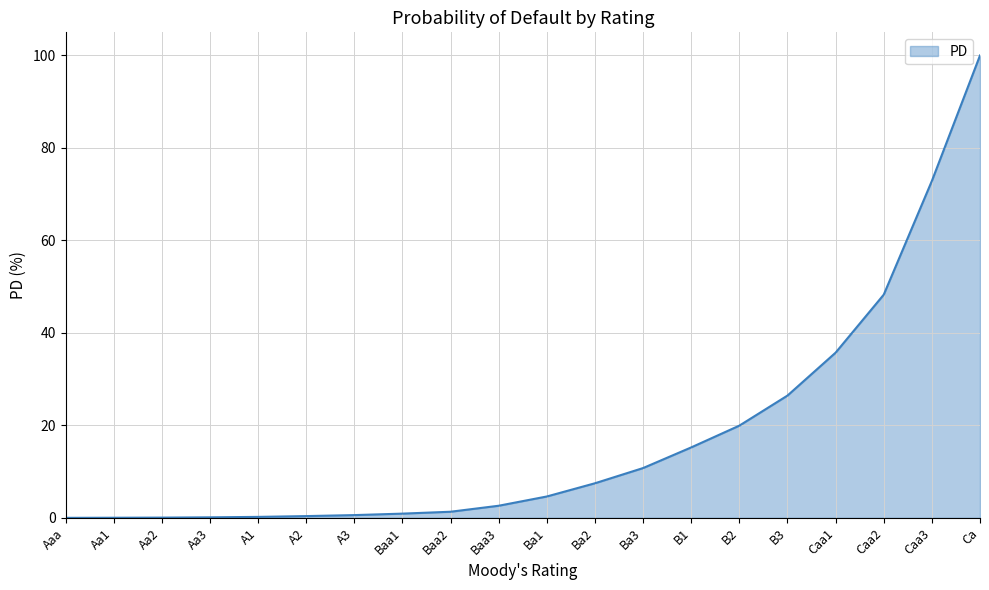

Where is the data nearest to the value 50?

Caa2